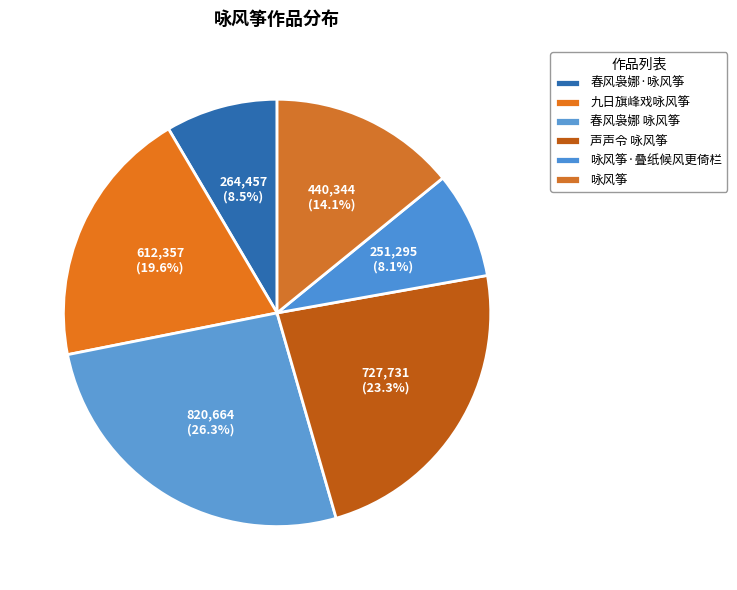

To the nearest percent, what is the combined percentage of 九日旗峰戏咏风筝 and 春风袅娜 咏风筝?

46%